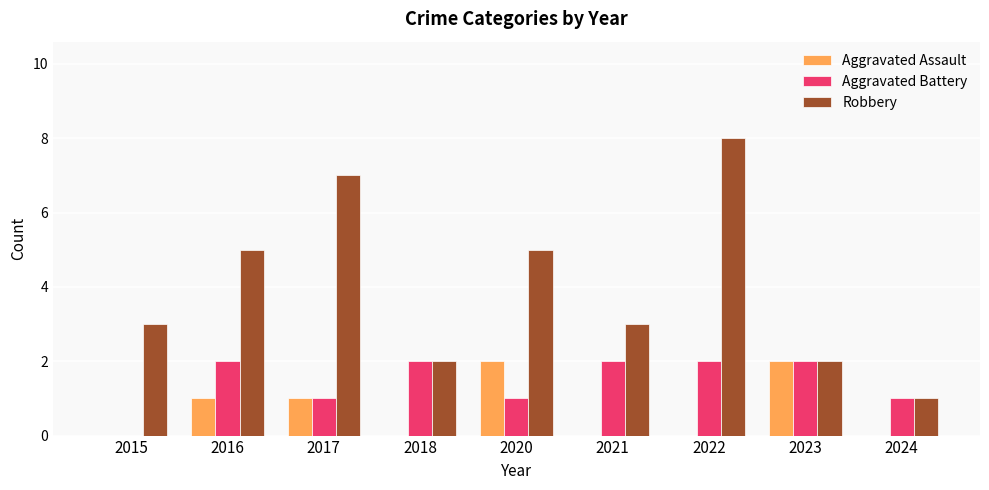

What is the sum of the Aggravated Battery values at 2018 and 2022?

4